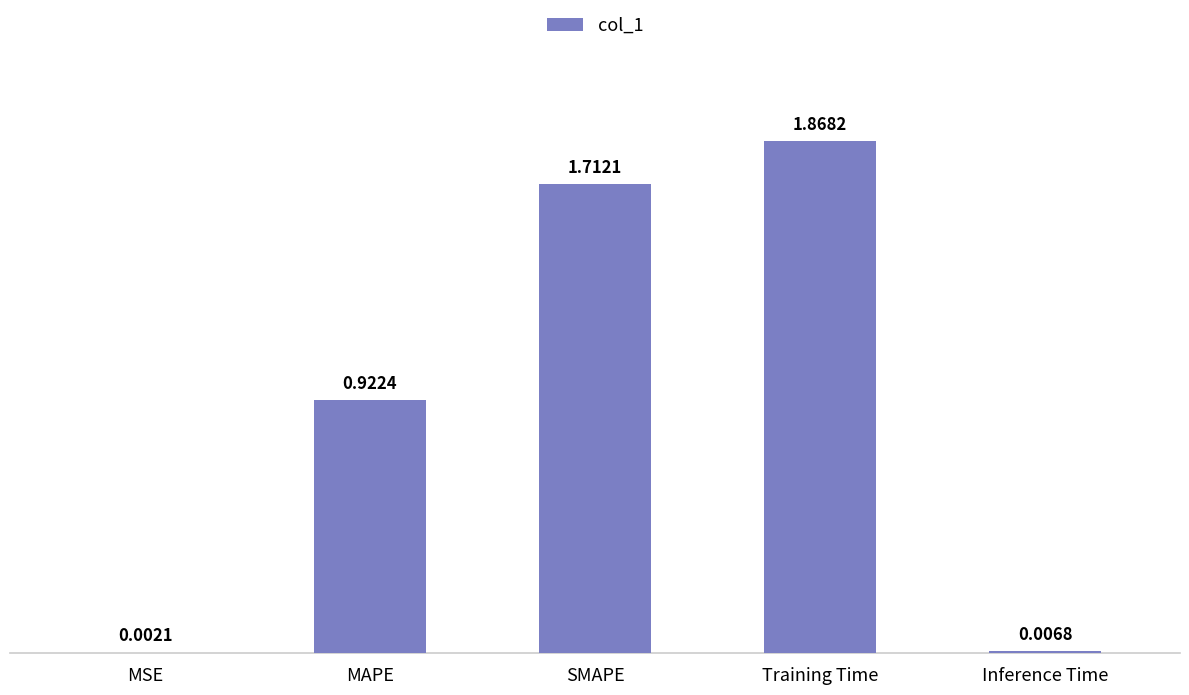

Which category has the highest value across all series?

Training Time